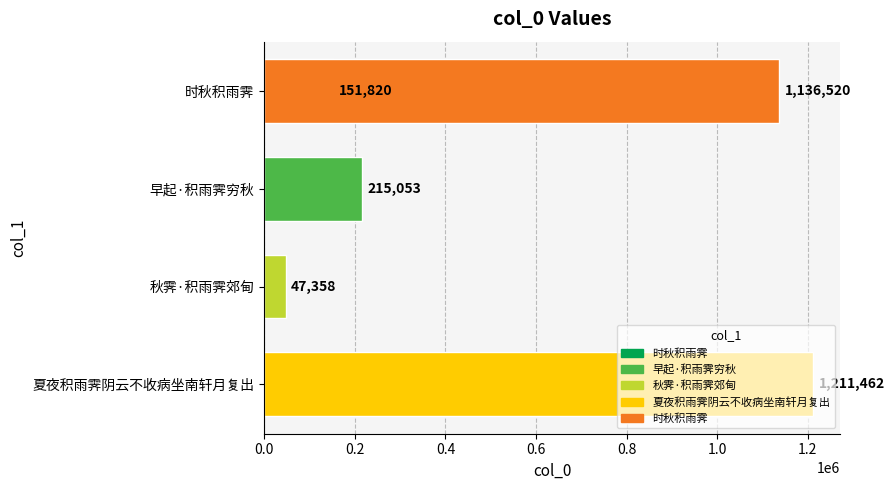

At which label is the value closest to 629410?

早起·积雨霁穷秋